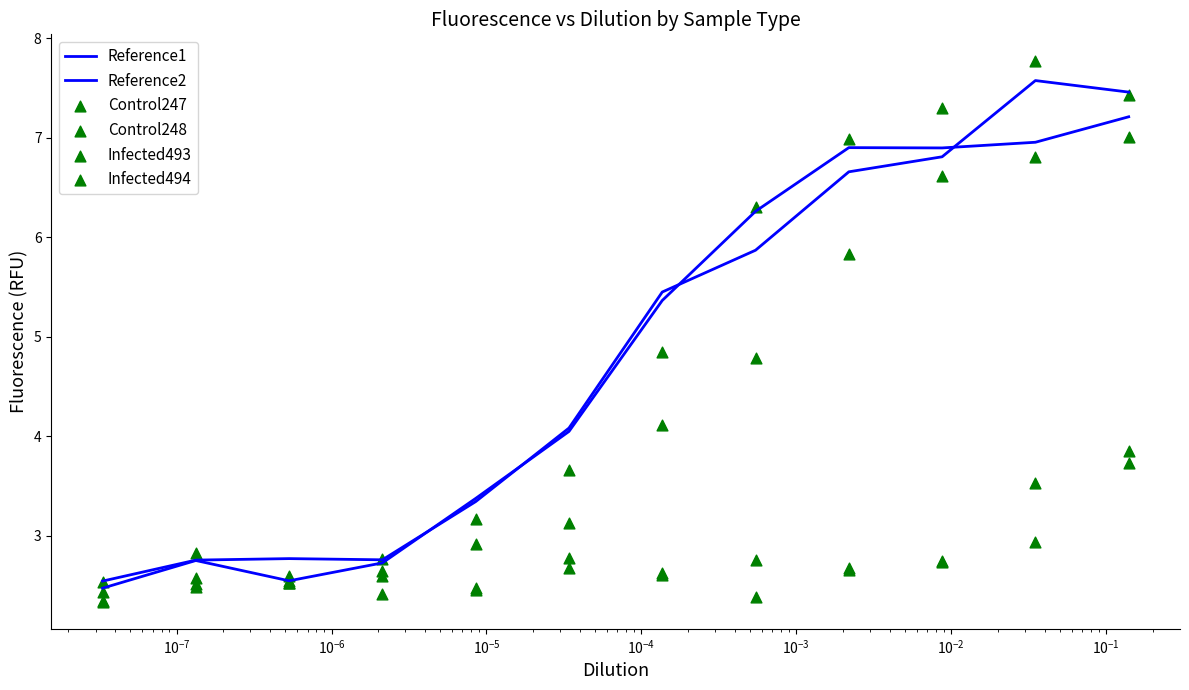

Which series has the largest Y range (max minus min)?

Infected493